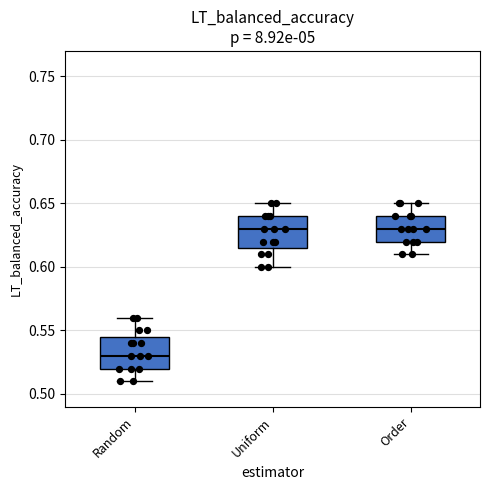

Reading left to right, read every box against the y-axis: the position of its median line, the range the box covers, and the ends of its whiskers. The values are not printed on the chart, so give them approximately, as read against the axis.

Random: median 0.530, box 0.520 to 0.545, whiskers 0.510 to 0.560
Uniform: median 0.630, box 0.615 to 0.640, whiskers 0.600 to 0.650
Order: median 0.630, box 0.620 to 0.640, whiskers 0.610 to 0.650